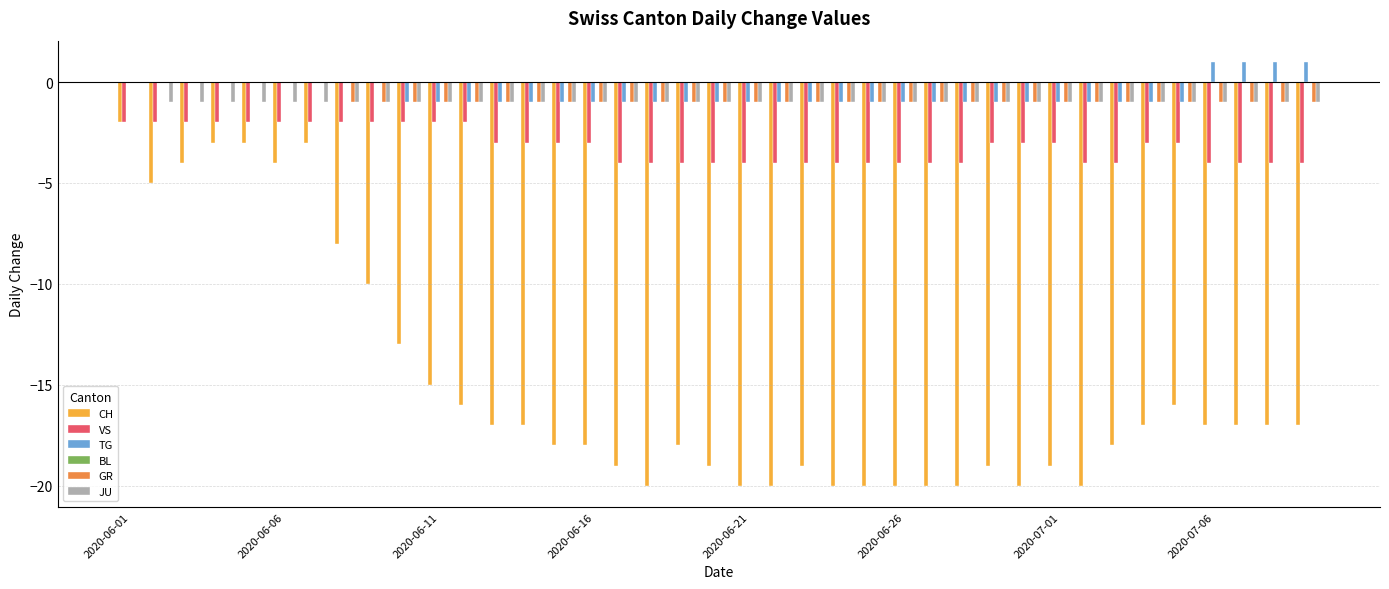

What is the sum of all TG values?

-22